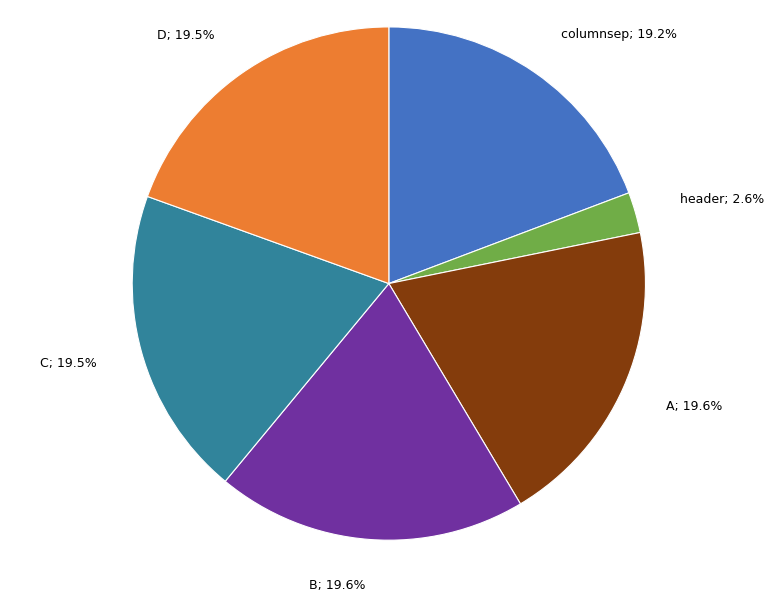

Is there any slice that represents more than half of the pie?

No